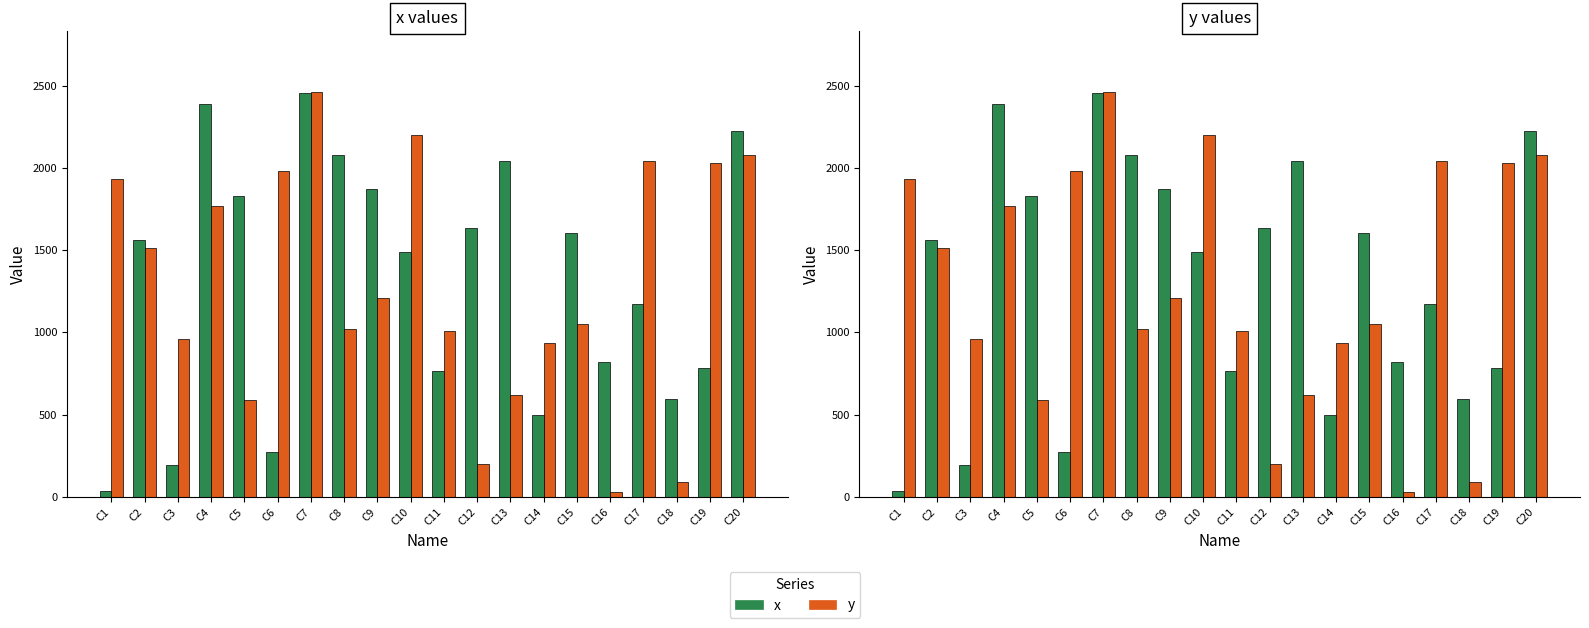

What are all the series names shown in the legend?

x, y